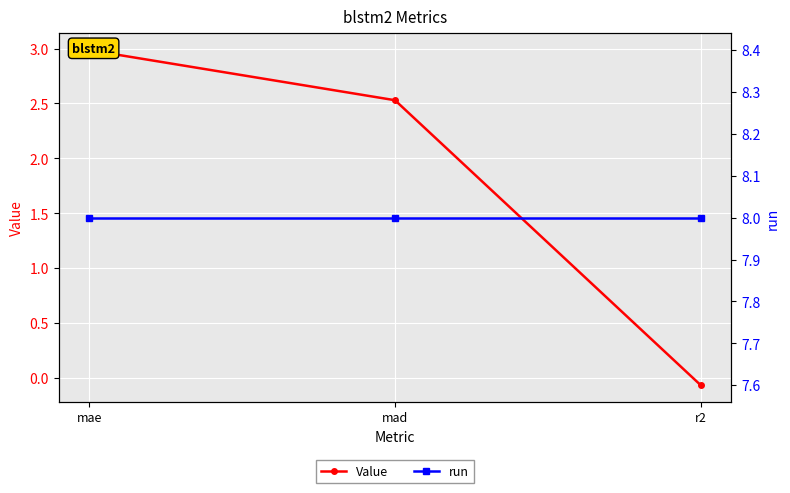

Which label corresponds to the smallest value in the chart?

r2